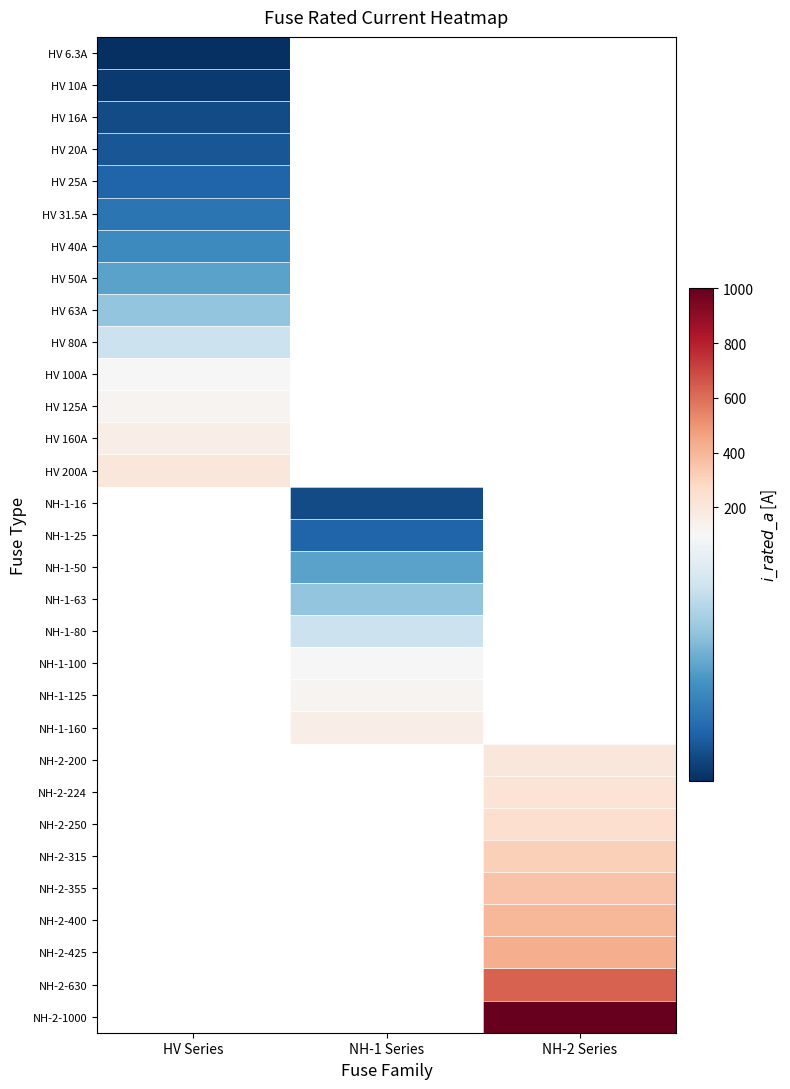

At which label is HV 6.3A closest to 6?

HV Series